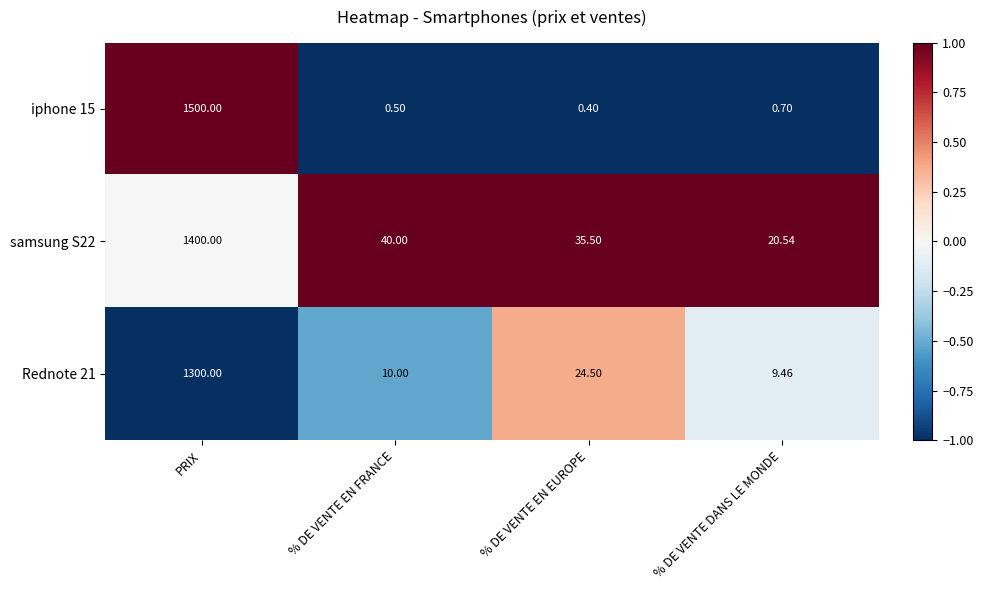

What is the spread (max minus min) of values at % DE VENTE EN FRANCE?

39.5